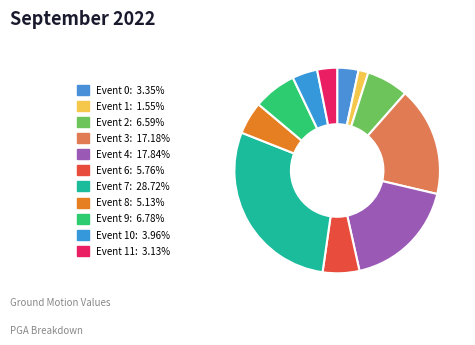

Is there a majority slice in this chart?

No